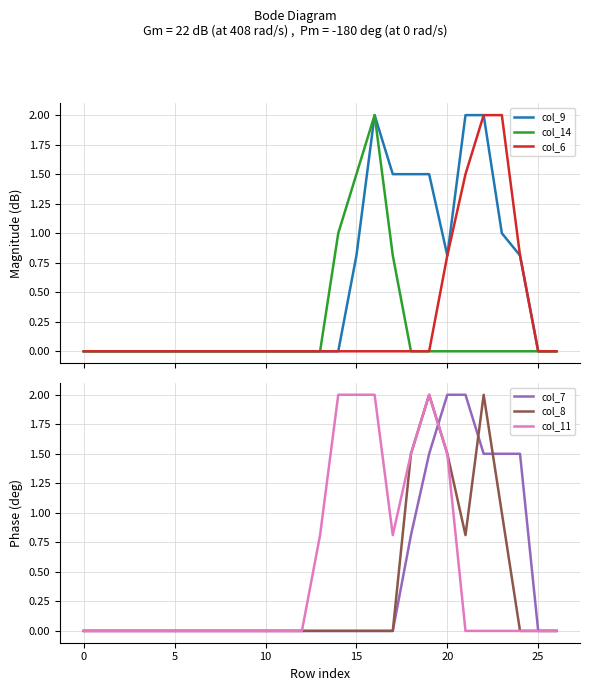

True or false: col_11 has more than 2 interior local peaks.

False